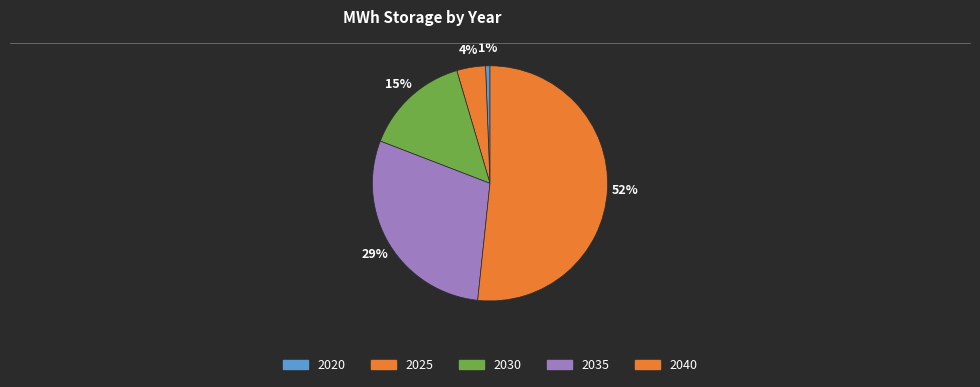

To the nearest percent, what portion does 2030 represent?

15%